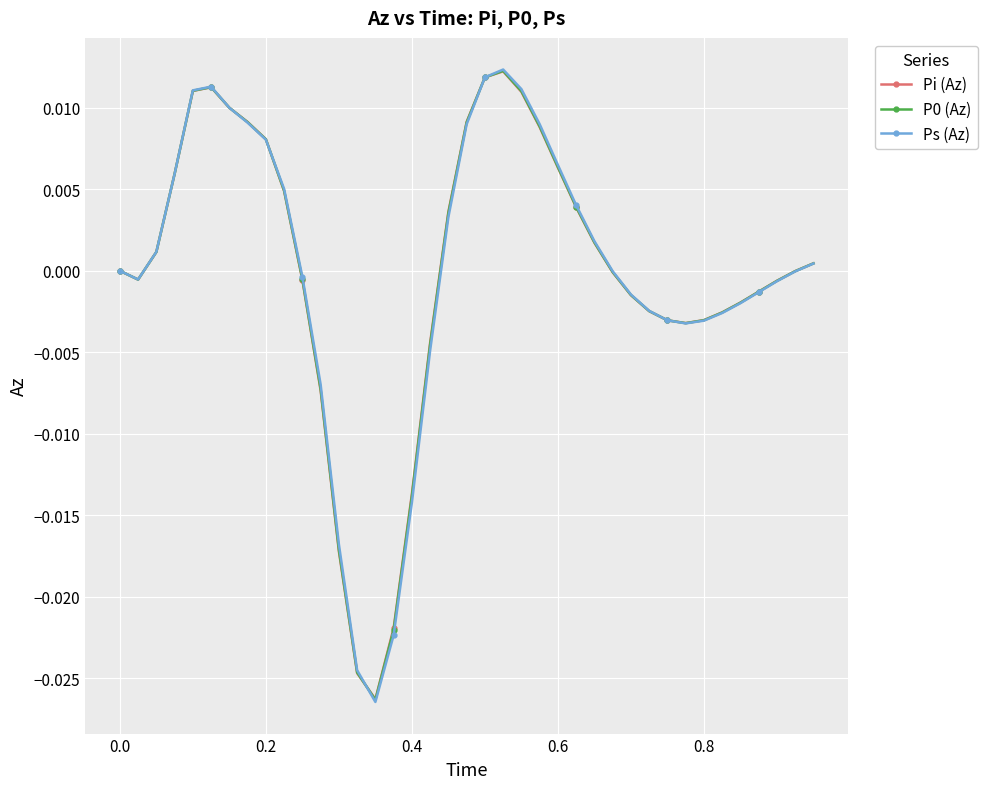

True or false: Pi (Az) has more than 1 interior local peaks.

True